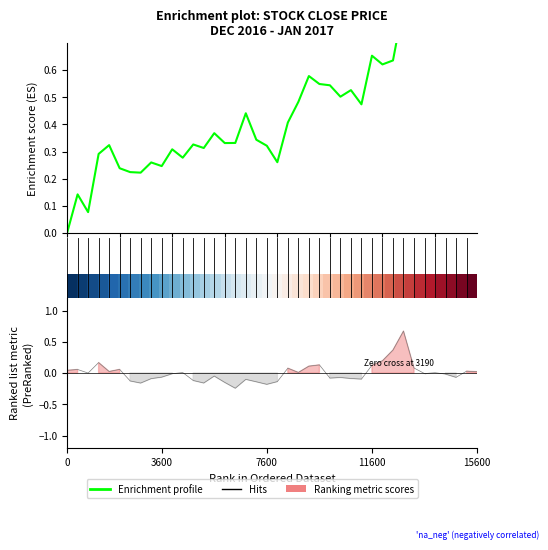

Does the chart display data point markers on the line(s)?

No